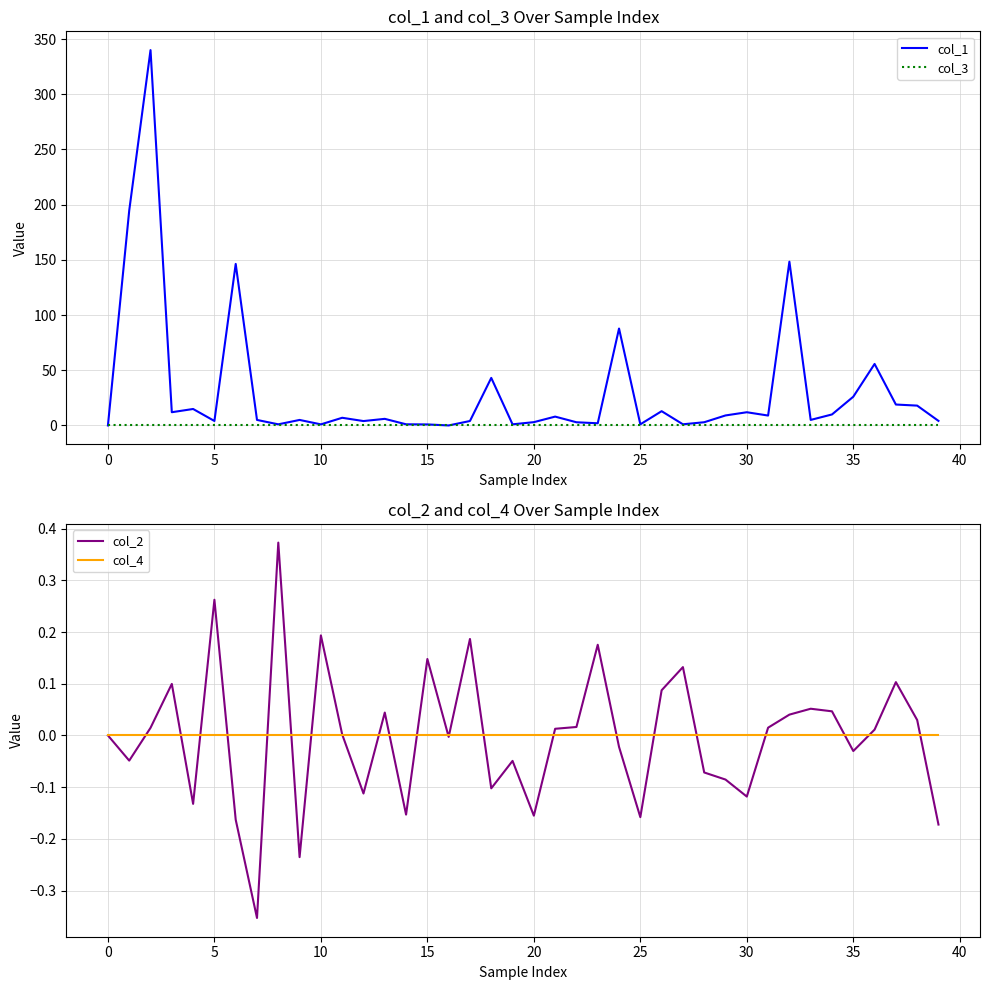

What is the total value across all series at 27?

1.2